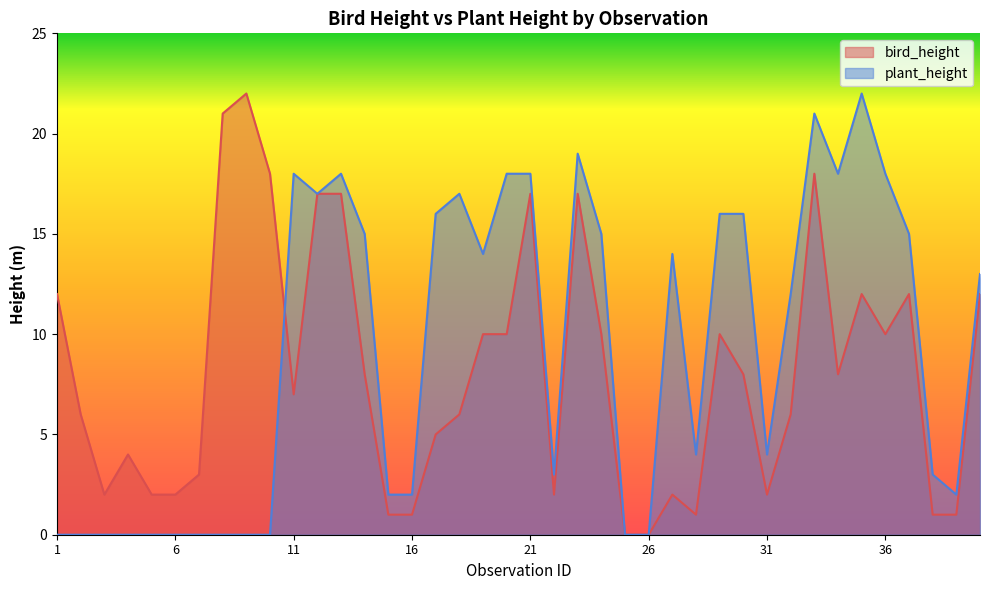

Where do plant_height and bird_height first cross each other?

10 and 11